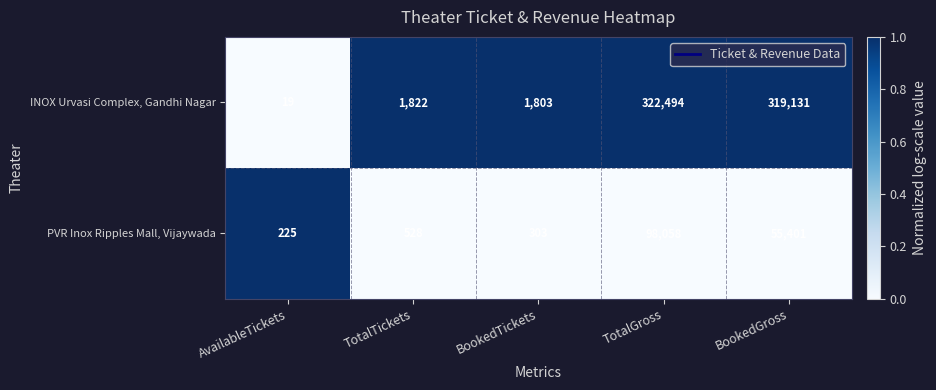

The INOX Urvasi Complex, Gandhi Nagar series shows 322494 at TotalGross. True or false?

True